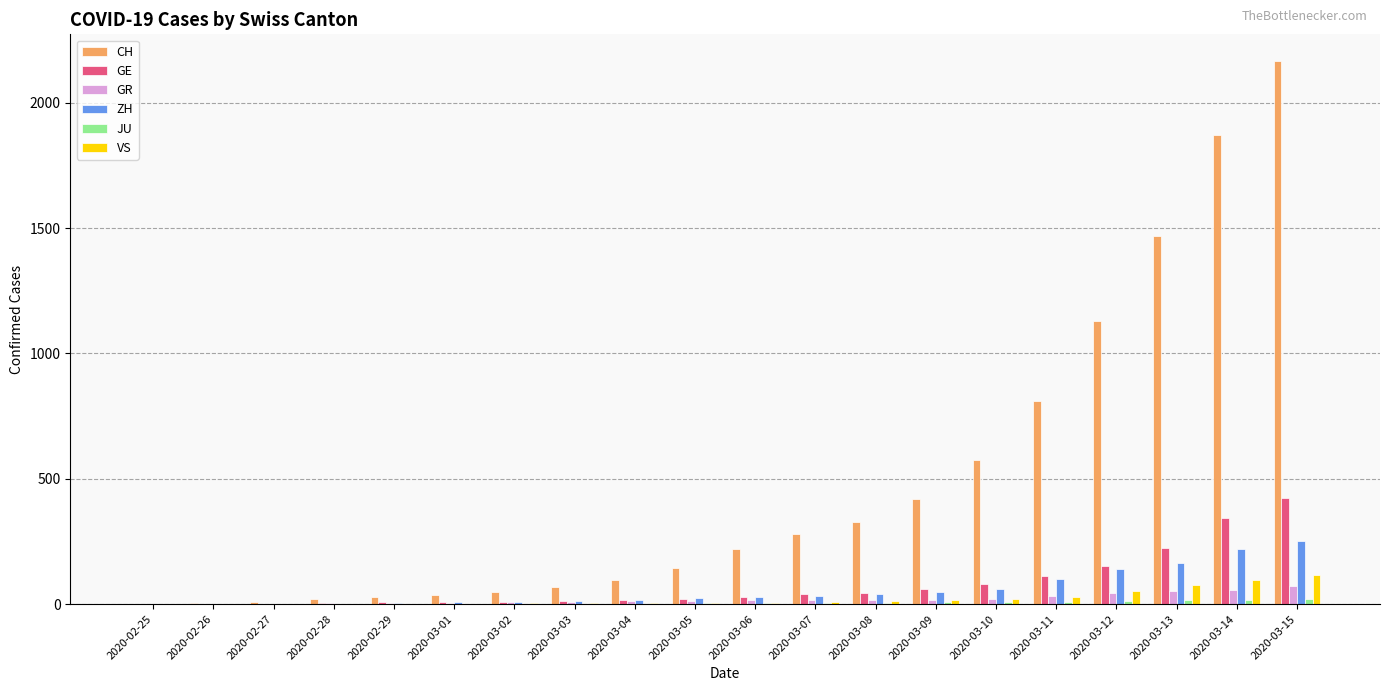

Which series has the largest total across all categories?

CH